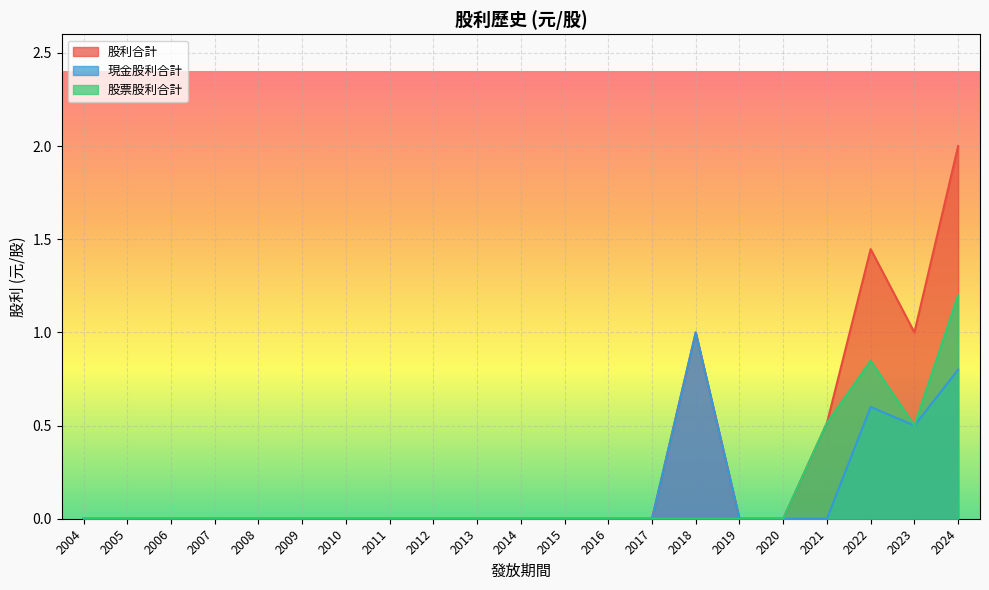

True or false: 股利合計 has more than 1 interior local peaks.

True